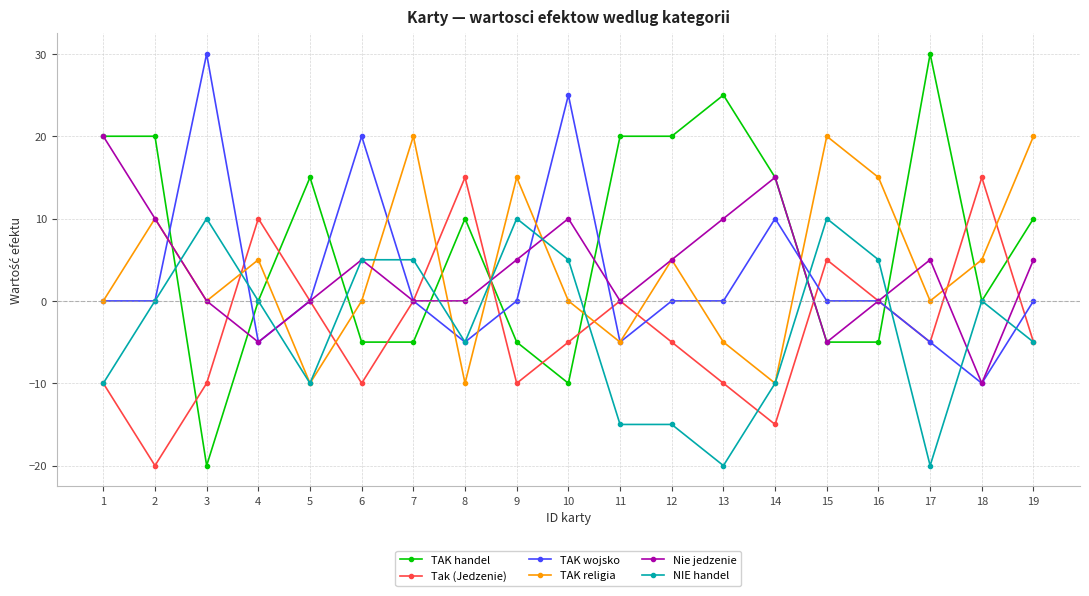

How many data points in Nie jedzenie are less than 5?

9